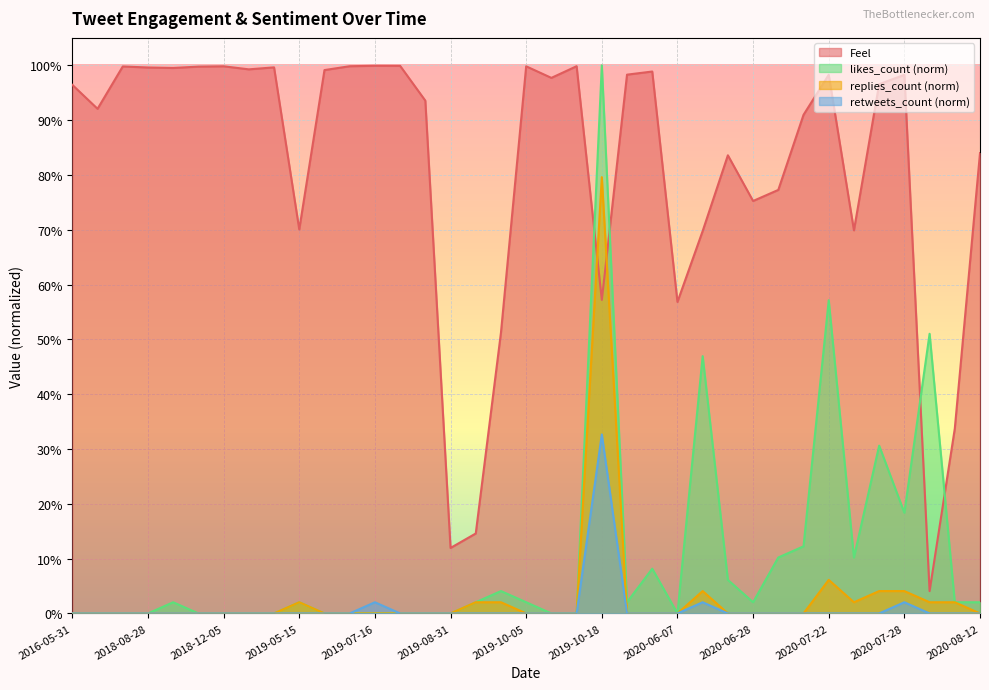

Is it true that likes_count equals 0.4 at 2018-10-20?

False